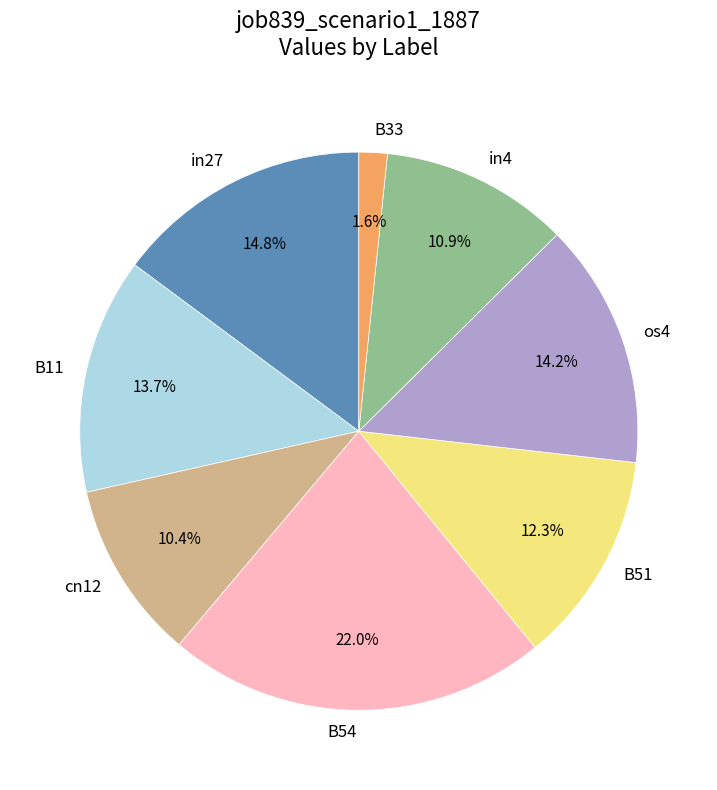

Approximately how many times larger is the value at cn12 compared to in27?

0.7